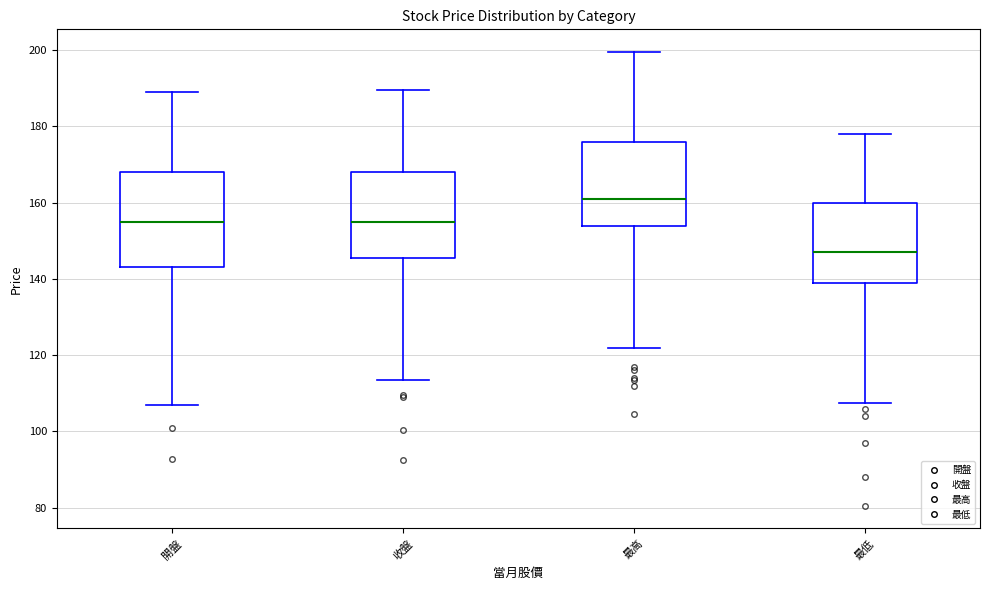

Reading left to right, read every box against the y-axis: the position of its median line, the range the box covers, and the ends of its whiskers. The values are not printed on the chart, so give them approximately, as read against the axis.

開盤: median 156, box 144 to 168, whiskers 108 to 190
收盤: median 156, box 146 to 168, whiskers 114 to 190
最高: median 162, box 154 to 176, whiskers 122 to 200
最低: median 148, box 140 to 160, whiskers 108 to 178